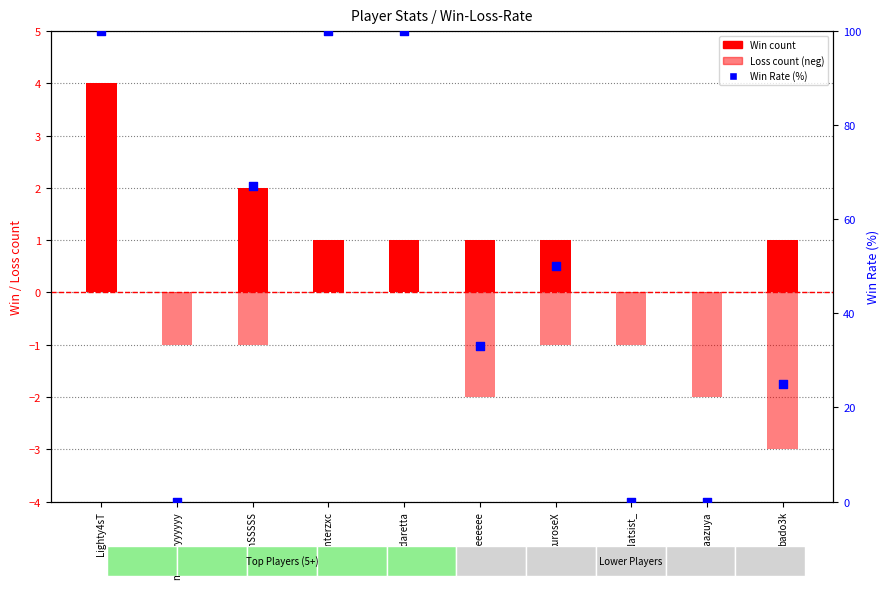

At how many categories does at least one series exceed 50?

4